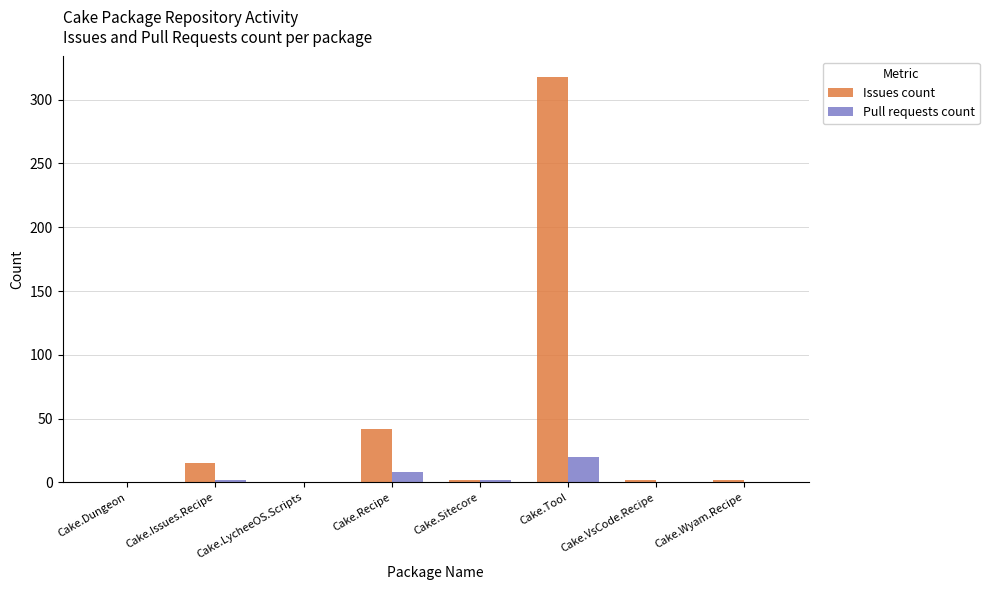

At which label is Issues count closest to 159?

Cake.Recipe